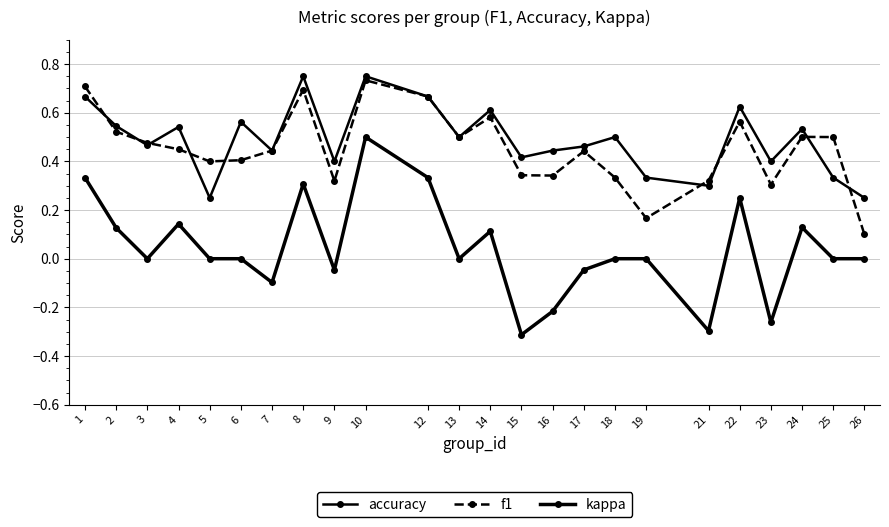

True or false: f1 and kappa intersect in this chart.

False